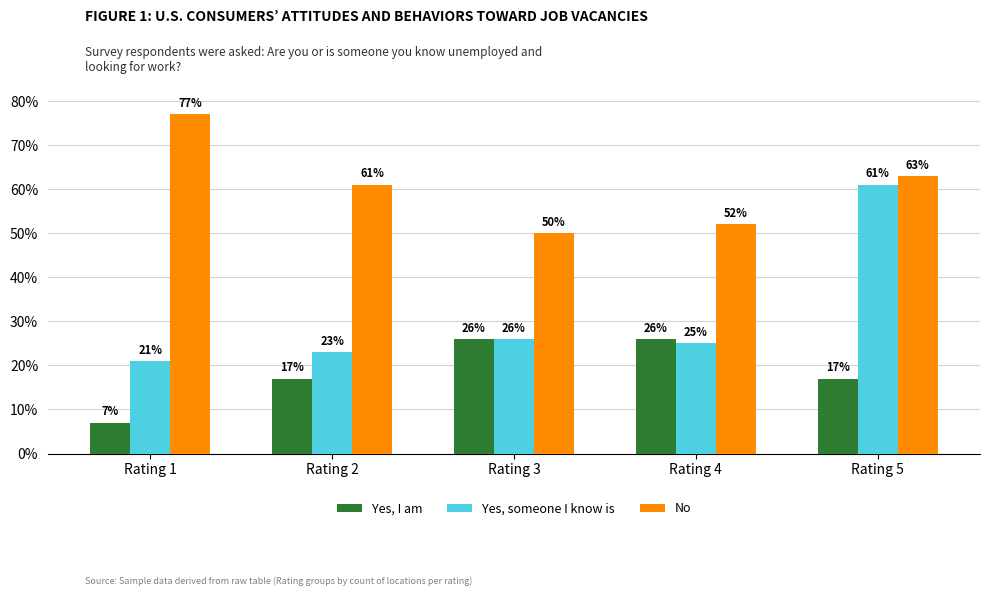

What is the maximum value for Yes, someone I know is?

61